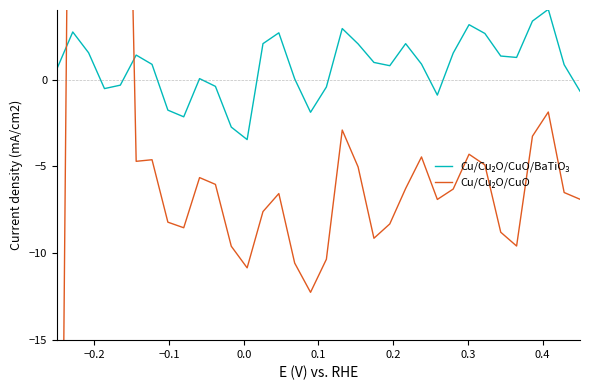

At how many categories does at least one series exceed -51?

34